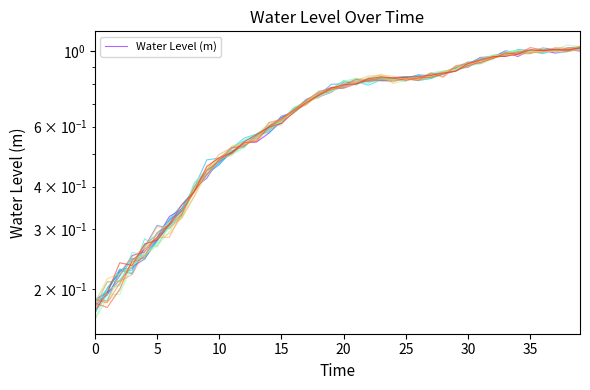

Reading left to right, extract all data points from this chart.

0.2	0.2	0.2	0.3	0.3	0.3	0.3	0.3	0.4	0.4	0.5	0.5	0.5	0.5	0.6	0.6	0.7	0.7	0.7	0.8	0.8	0.8	0.8	0.8	0.8	0.8	0.8	0.8	0.9	0.9	0.9	1.0	1.0	1.0	1.0	1.0	1.0	1.0	1.0	1.0